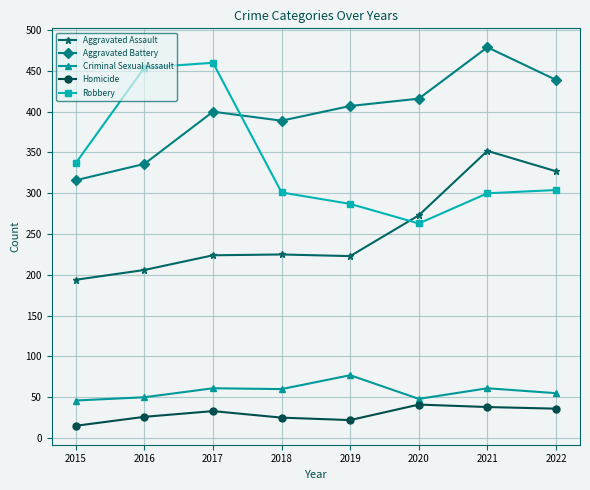

The value of Aggravated Battery at 2020 is 235. True or false?

False